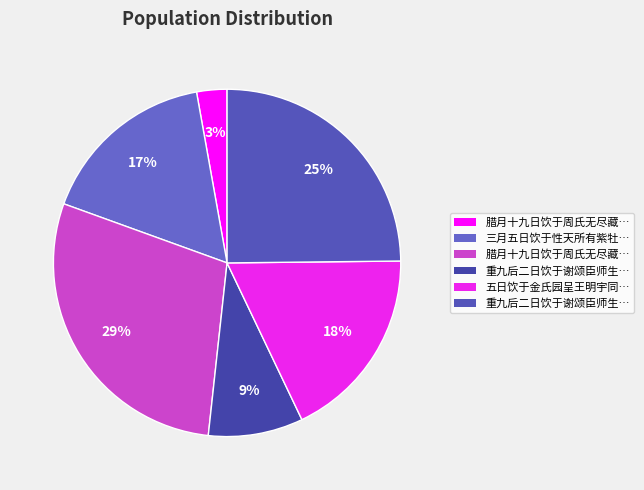

Which slice is the smallest?

腊月十九日饮于周氏无尽藏雪作